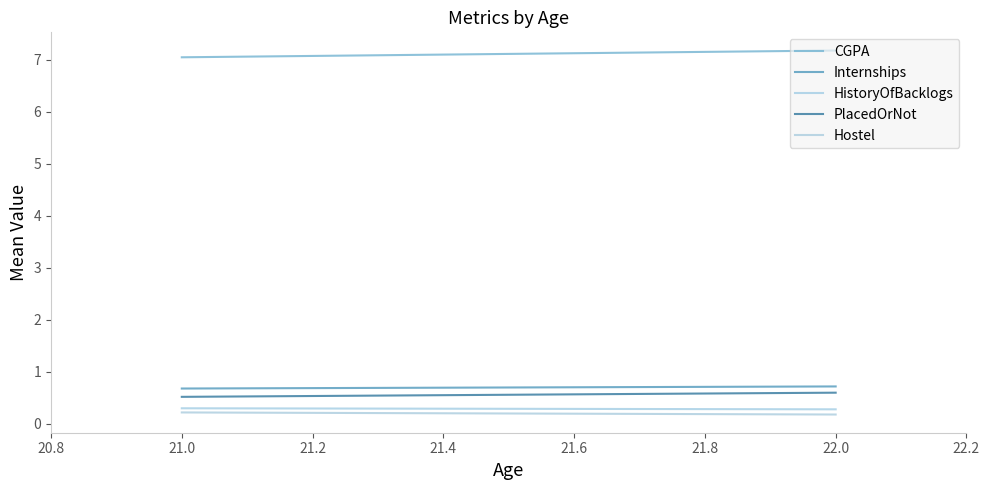

How many lines are shown in the chart?

5